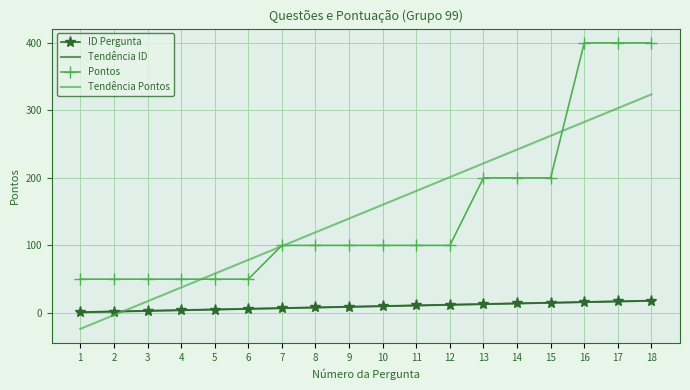

Where is Pontos nearest to the value 225?

13